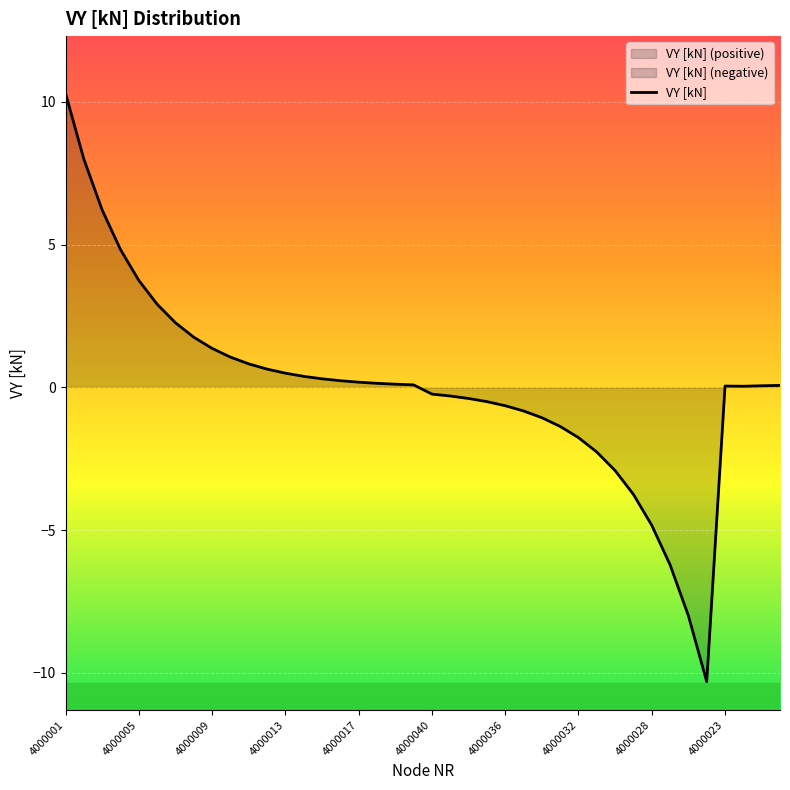

True or false: the data shows -3.7 at 31.

True